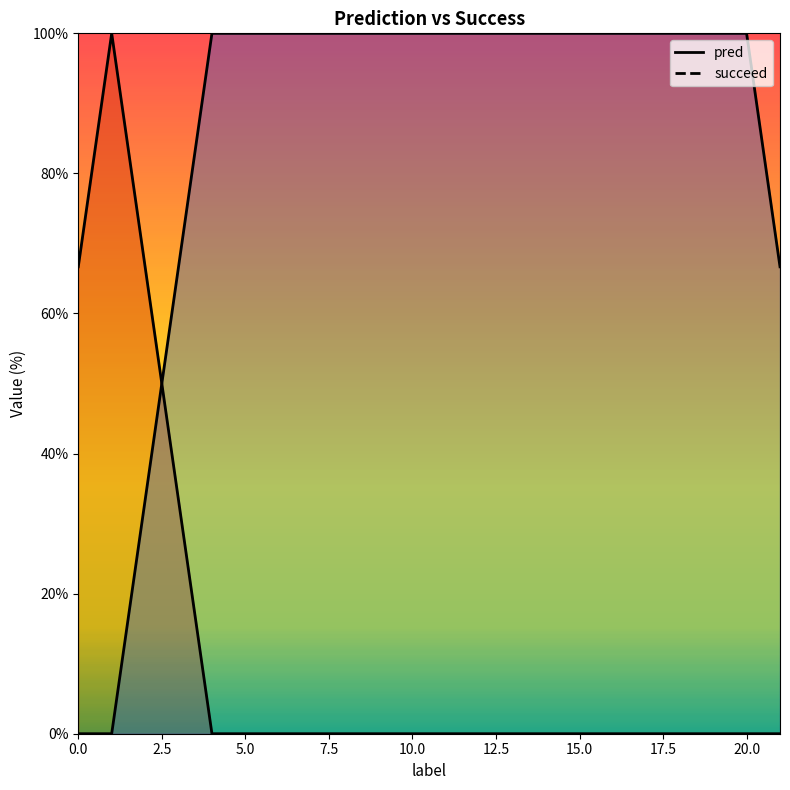

True or false: succeed_line has more than 1 points higher than both neighbors.

False